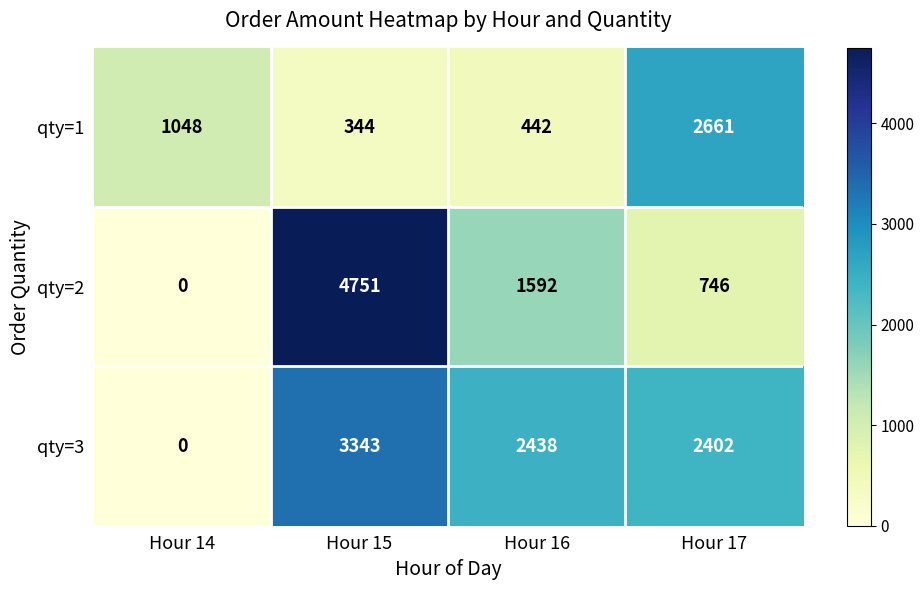

Is it true that qty=2 equals 4751 at Hour 15?

True